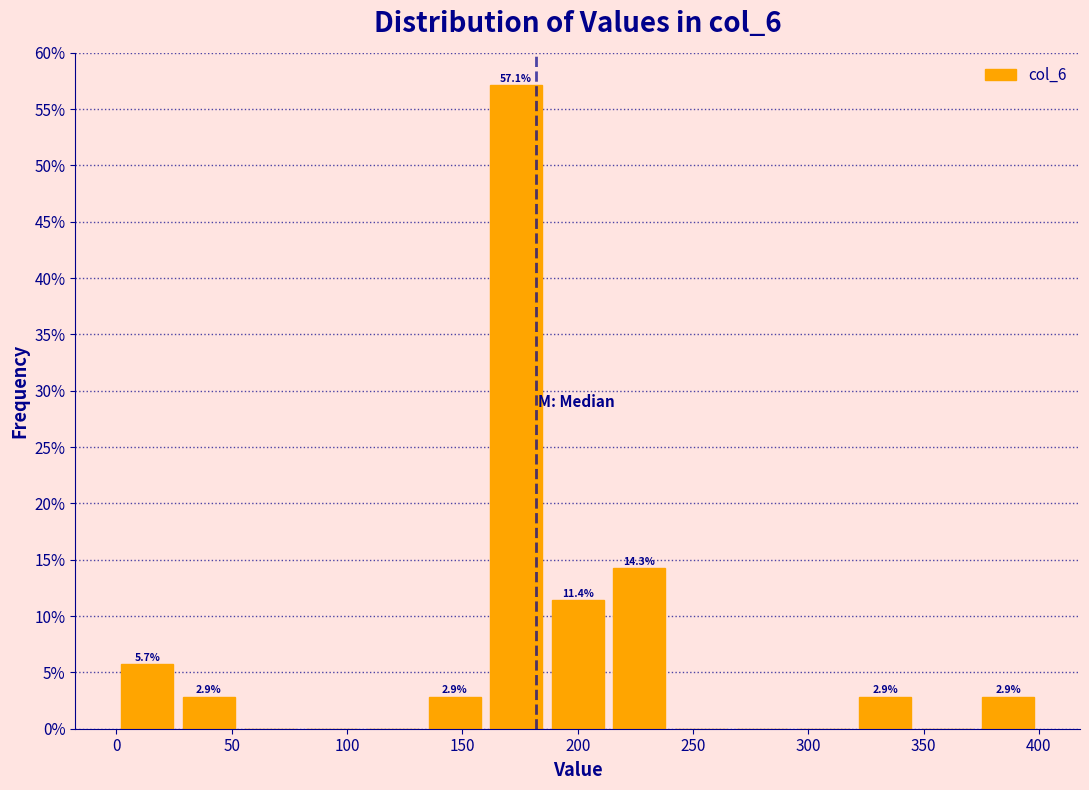

Over which range of the x-axis is the bar tallest?

160 to 185